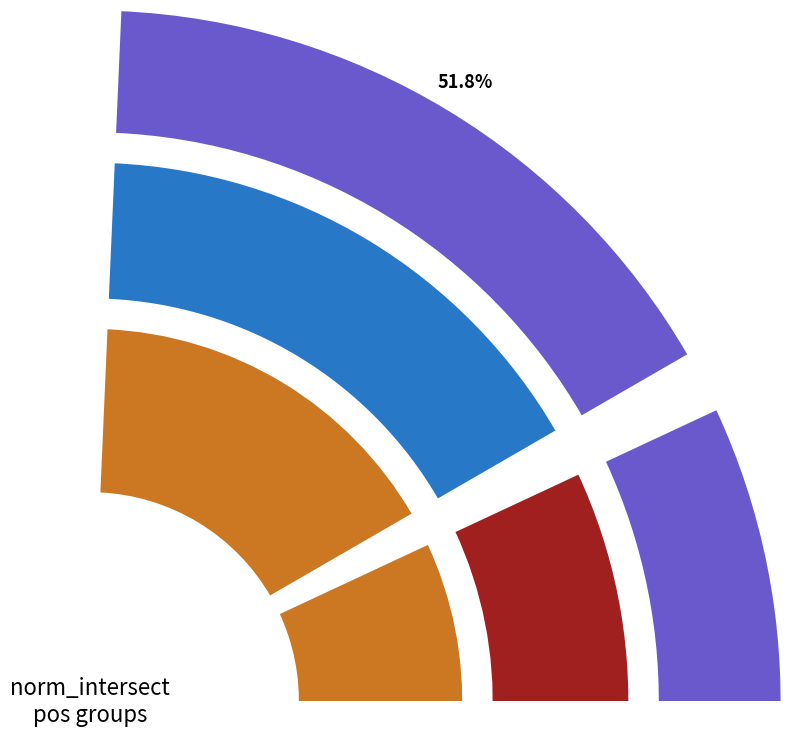

To the nearest percent, what percentage of the pie is 1?

14%